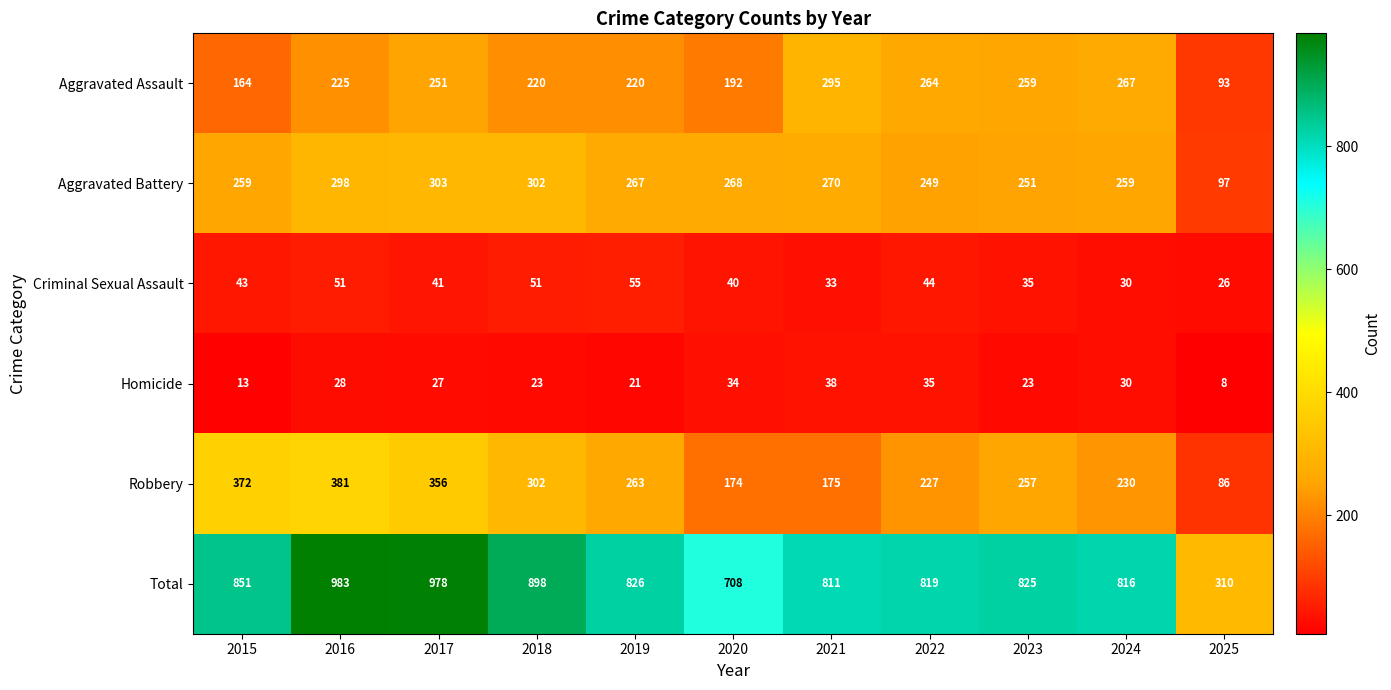

What is the difference between the maximum and minimum values in the Robbery series?

295